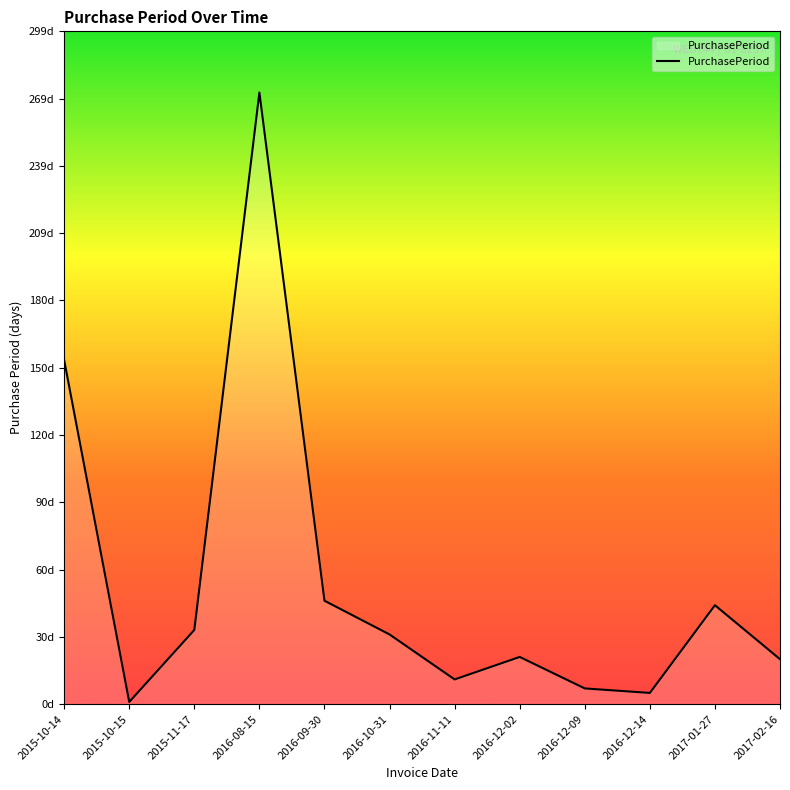

What is the label of the 11th point from the left?

2017-01-27